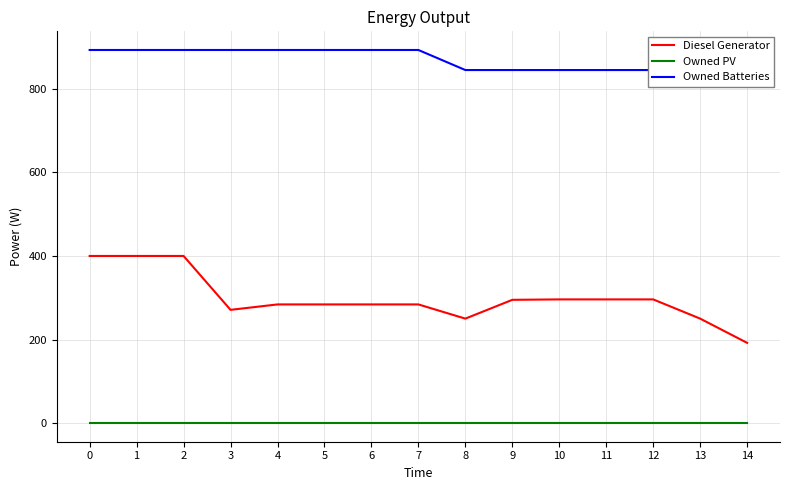

Reading left to right, what are all the values shown in this chart?

Diesel Generator: 0=400	1=400	2=400	3=271	4=284	5=284	6=284	7=284	8=250	9=295	10=296	11=296	12=296	13=250	14=192
Owned PV: 0=0	1=0	2=0	3=0	4=0	5=0	6=0	7=0	8=0	9=0	10=0	11=0	12=0	13=0	14=0
Owned Batteries: 0=893	1=893	2=893	3=893	4=893	5=893	6=893	7=893	8=845	9=845	10=845	11=845	12=845	13=845	14=845